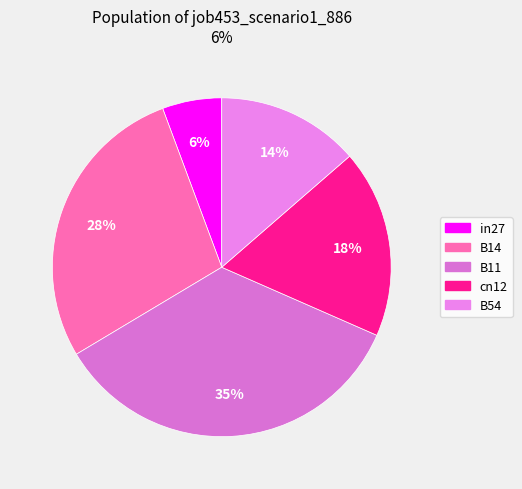

The in27 slice represents 6% of the pie. True or false?

True